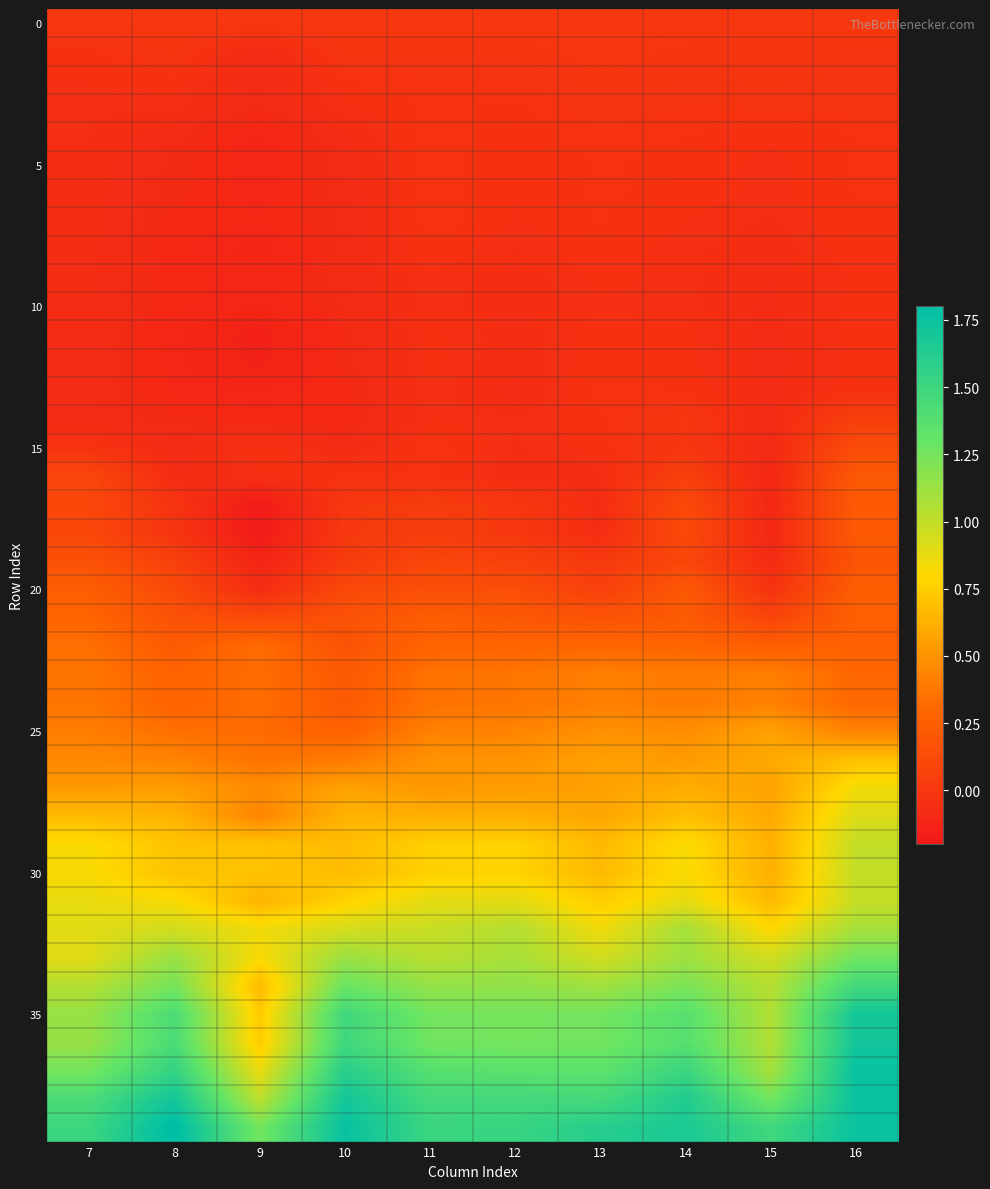

At which category is the sum across all series the highest?

16